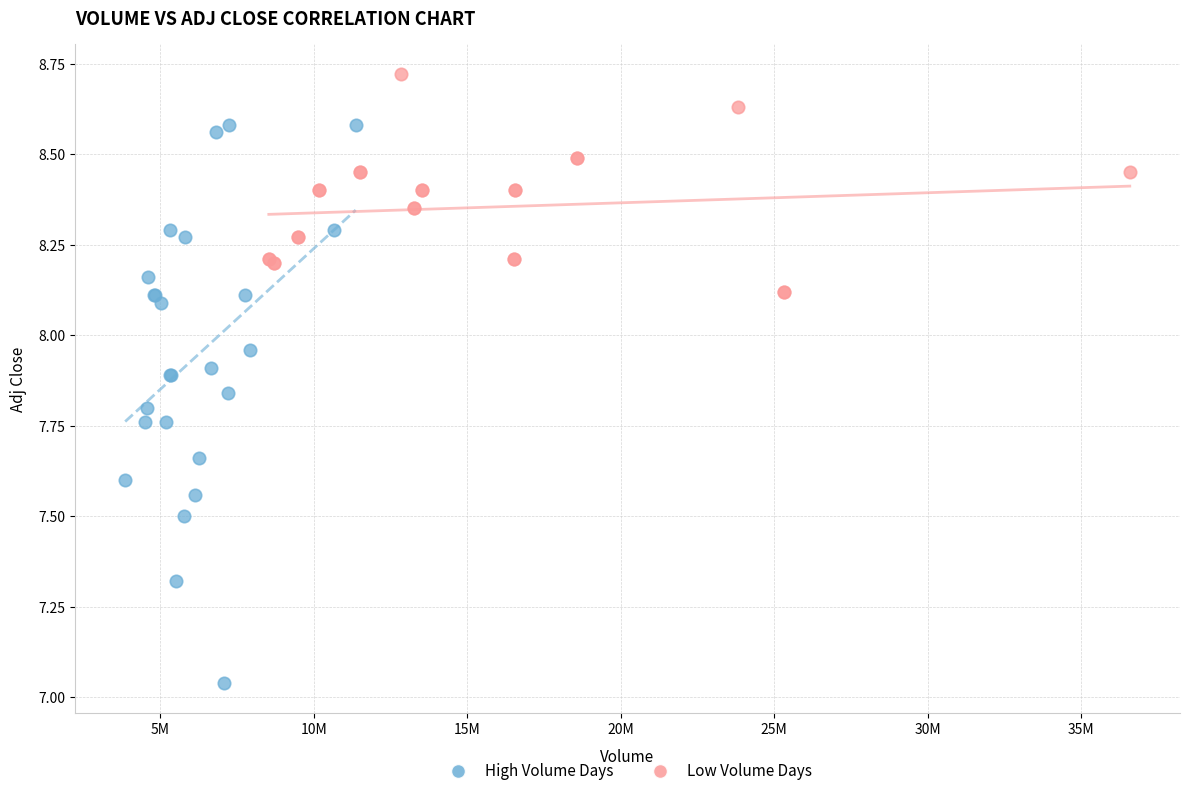

Which series reaches the minimum Y coordinate?

High Volume Days